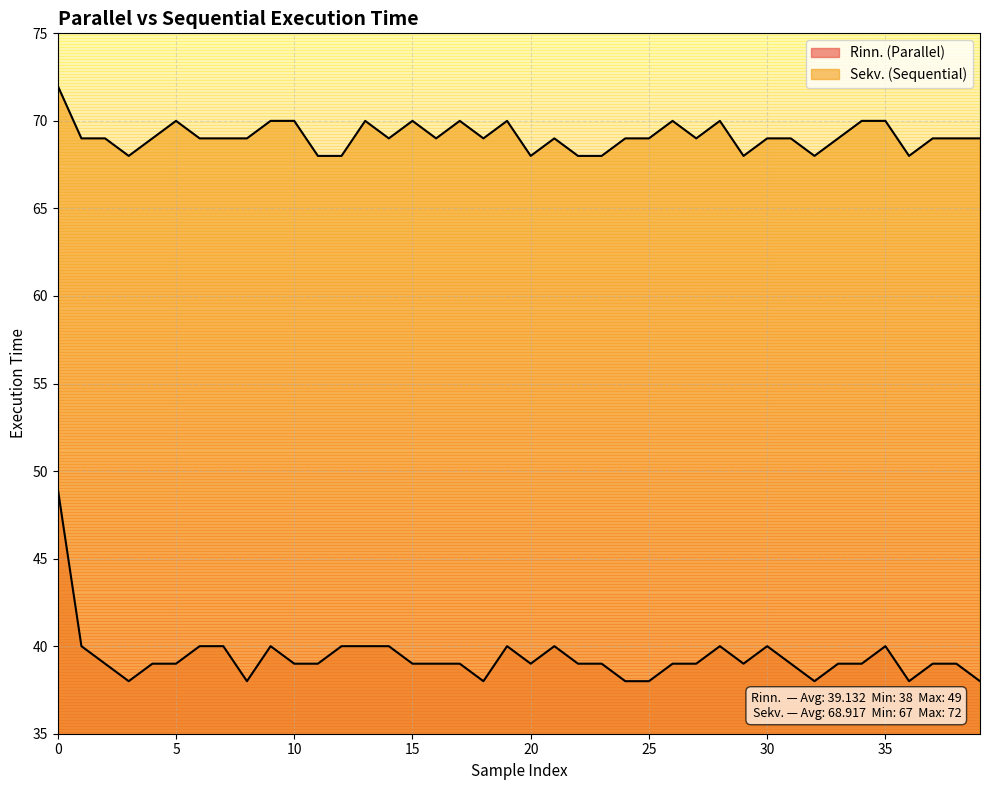

Which has a higher value, 12 or 28?

12